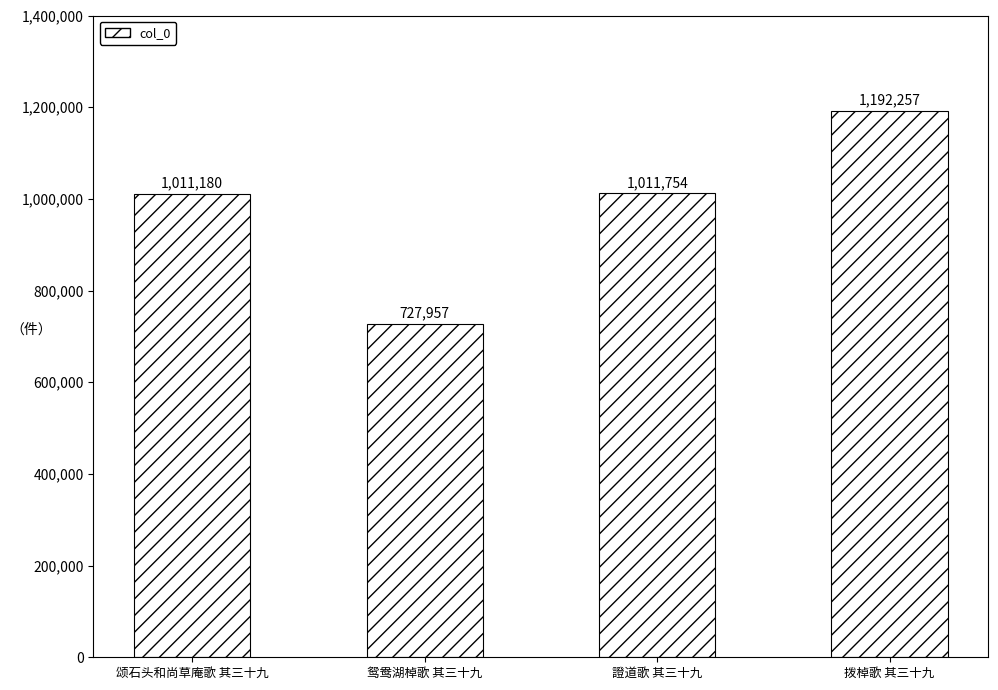

What is the average value?

985787